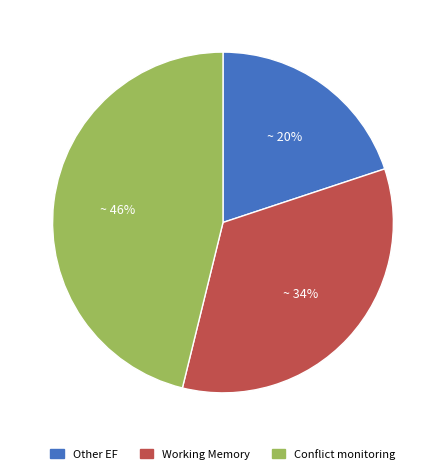

To the nearest percent, what is the average slice percentage?

33%